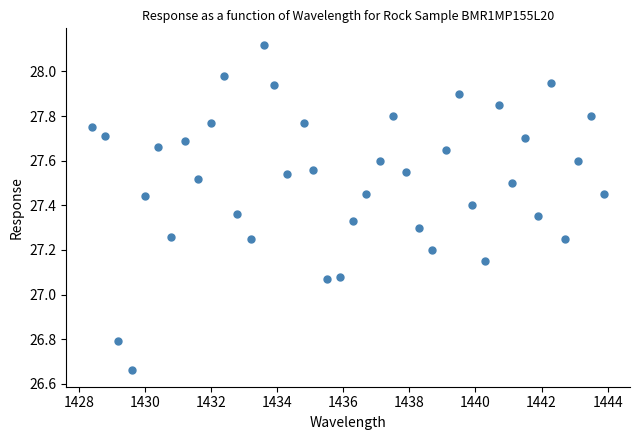

What is the range of X values (max minus min)?

15.5